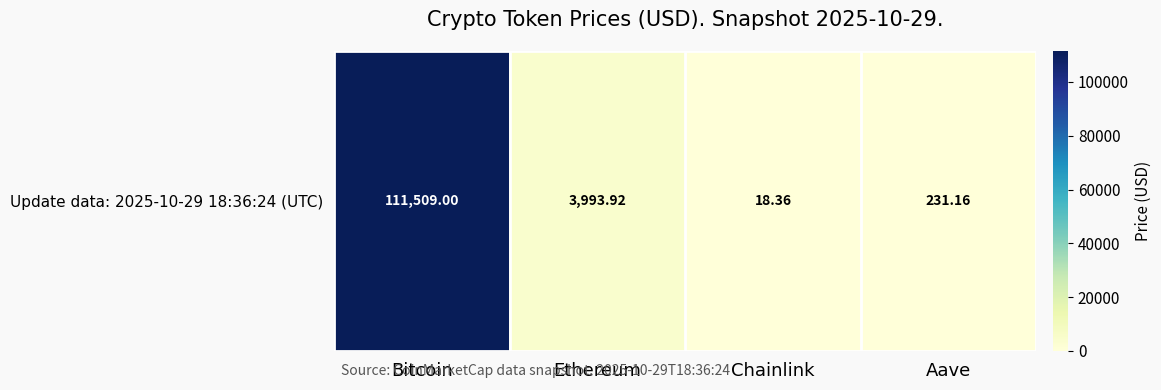

List the labels in order of value, smallest first.

Chainlink, Aave, Ethereum, Bitcoin